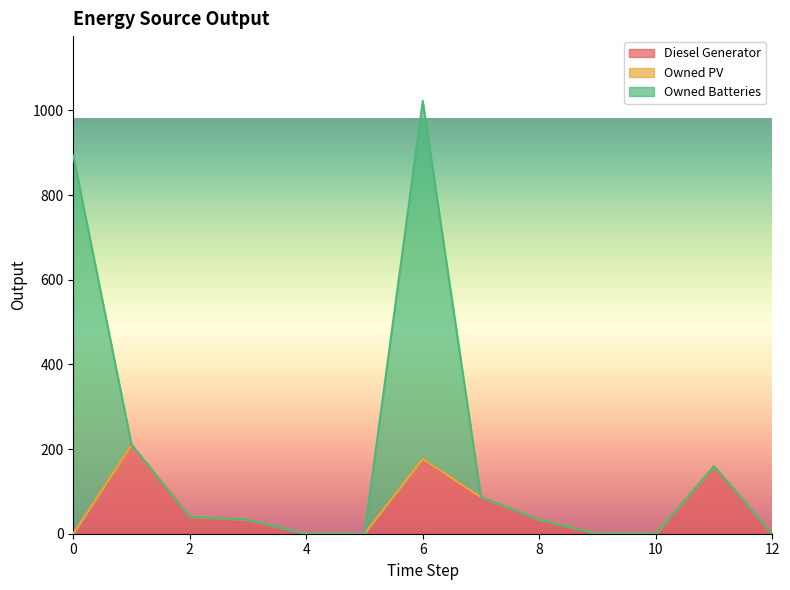

Count the number of data series in this chart.

3